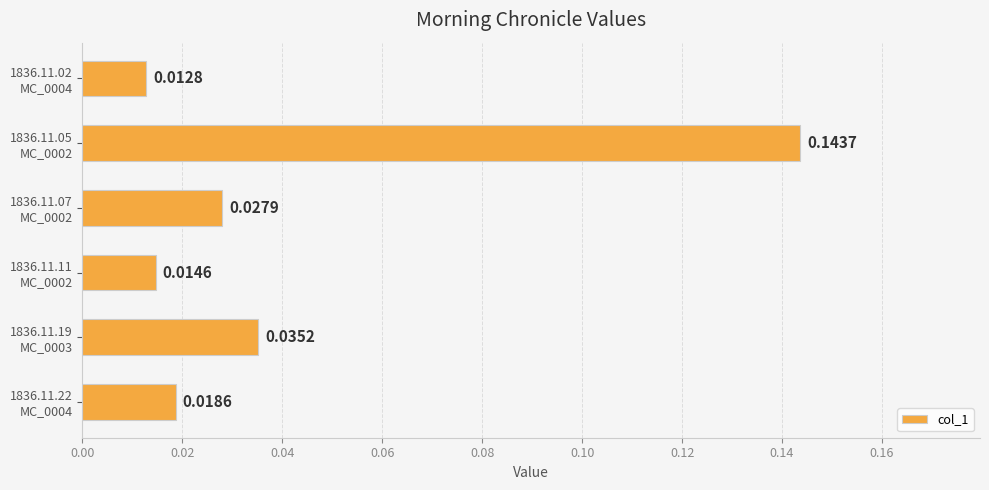

Rank the categories by value from highest to lowest.

1836.11.05
MC_0002, 1836.11.19
MC_0003, 1836.11.07
MC_0002, 1836.11.22
MC_0004, 1836.11.11
MC_0002, 1836.11.02
MC_0004